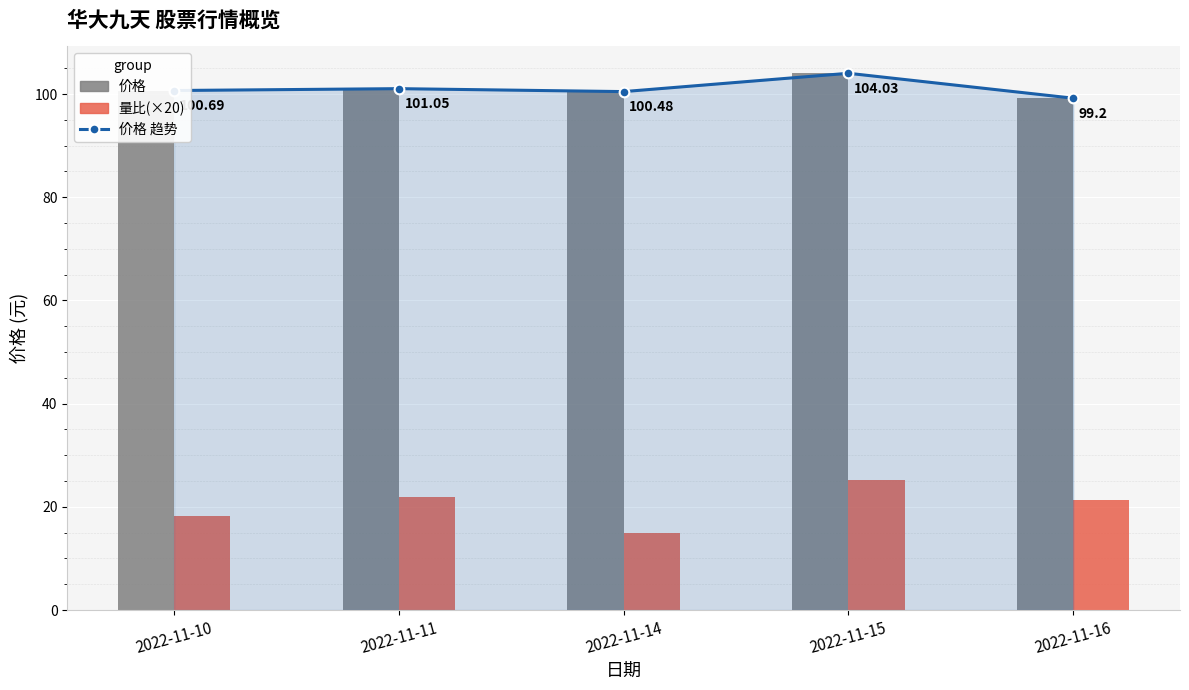

What are all the series names shown in the legend?

价格 趋势, 价格, 量比(×20)